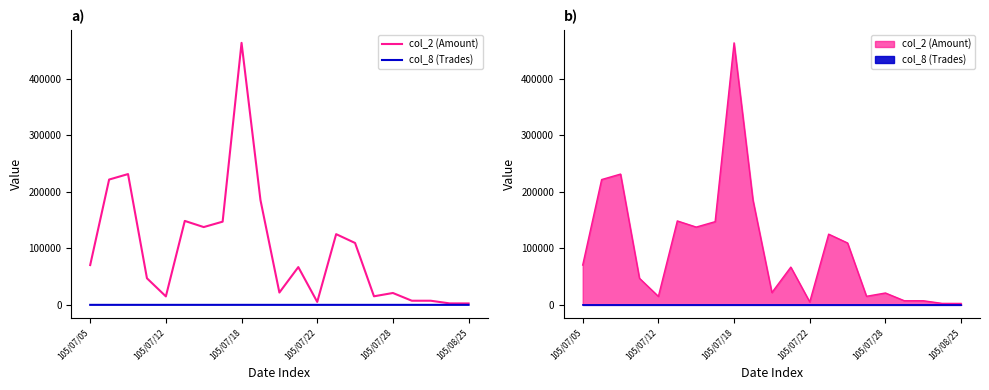

Read the col_2 (Amount) value at 13.

125000